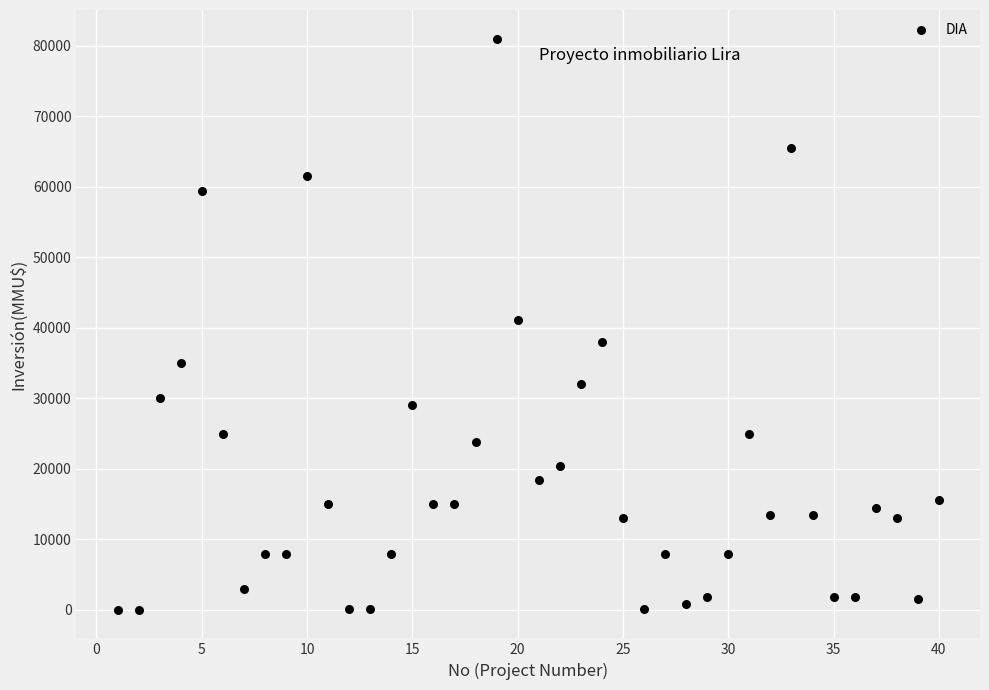

What is the range of X values (max minus min)?

39